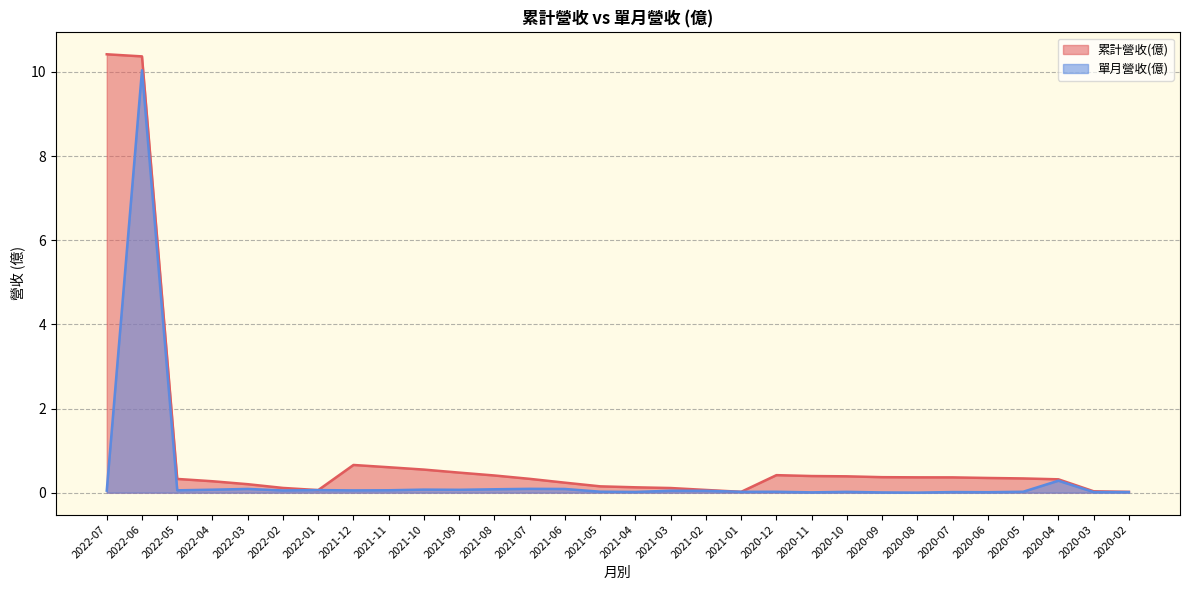

What position from the right is 2022-03?

26